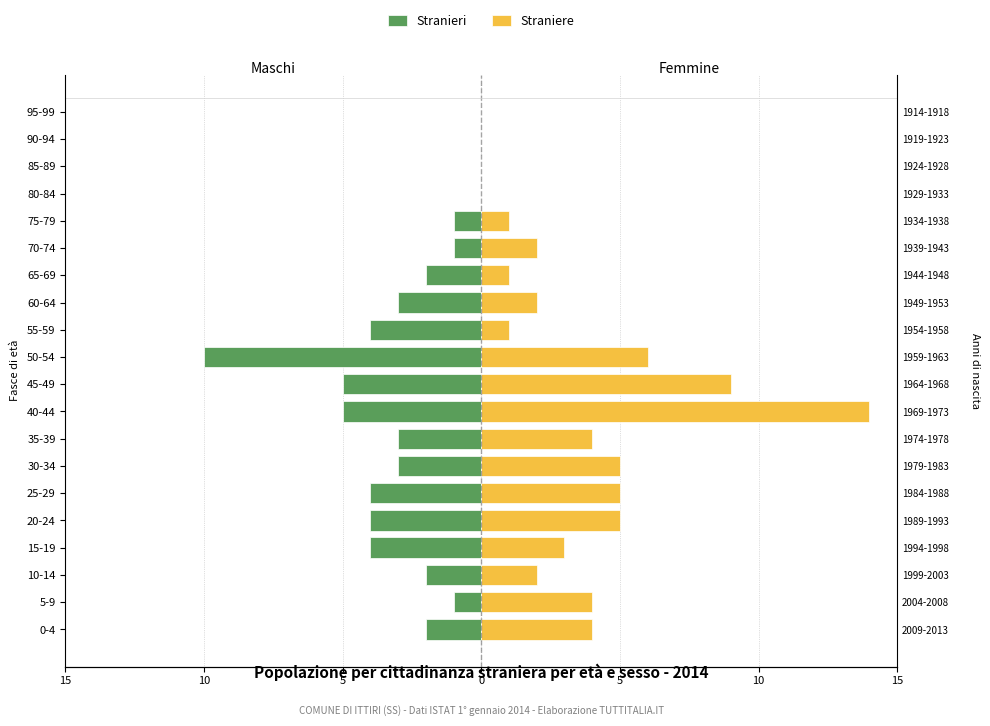

What is the average value of the Stranieri series?

-3